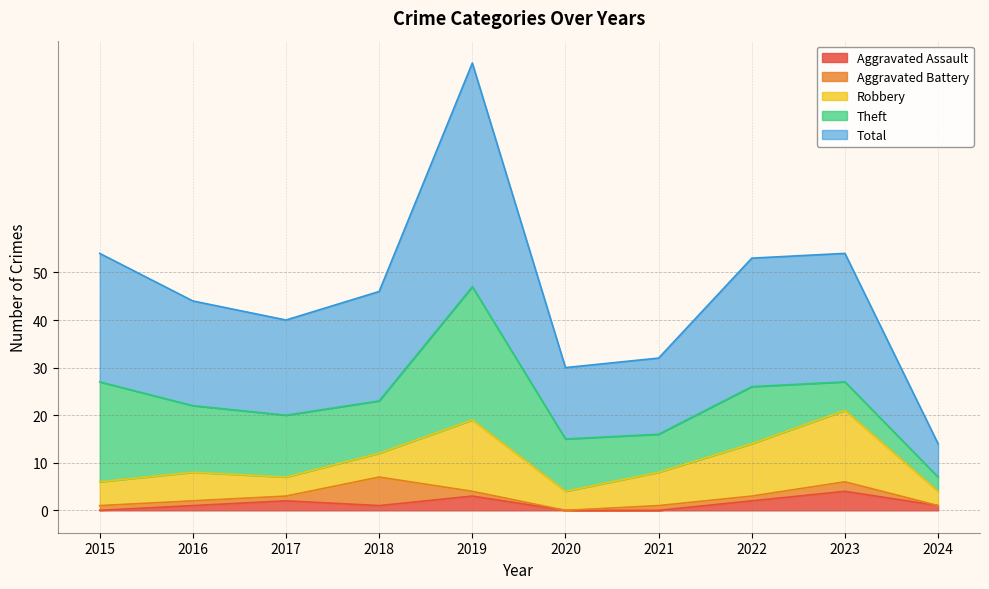

Reading right to left, extract all data points from this chart.

Aggravated Assault: 1	4	2	0	0	3	1	2	1	0
Aggravated Battery: 0	2	1	1	0	1	6	1	1	1
Robbery: 3	15	11	7	4	15	5	4	6	5
Theft: 3	6	12	8	11	28	11	13	14	21
Total: 7	27	27	16	15	47	23	20	22	27